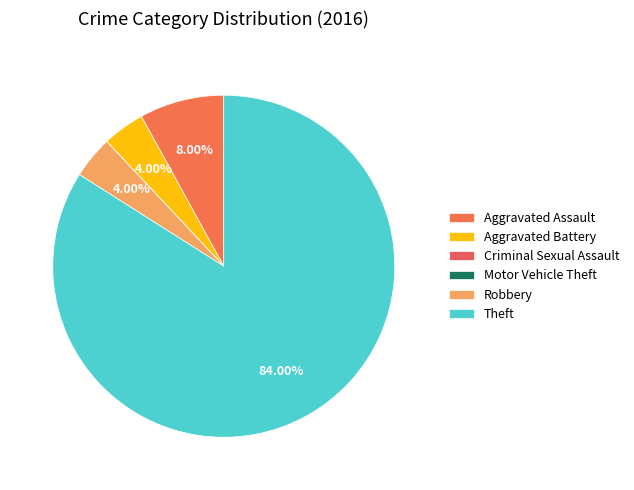

Do Robbery and Criminal Sexual Assault together represent more than half of the pie?

No